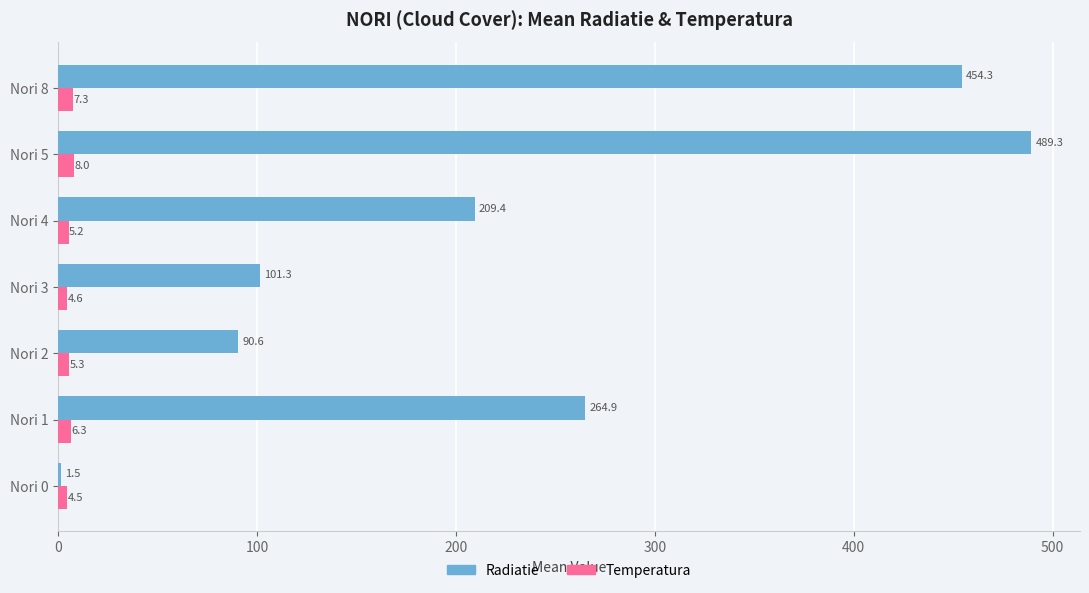

Which series changed the most between Nori 0 and Nori 8?

Radiatie